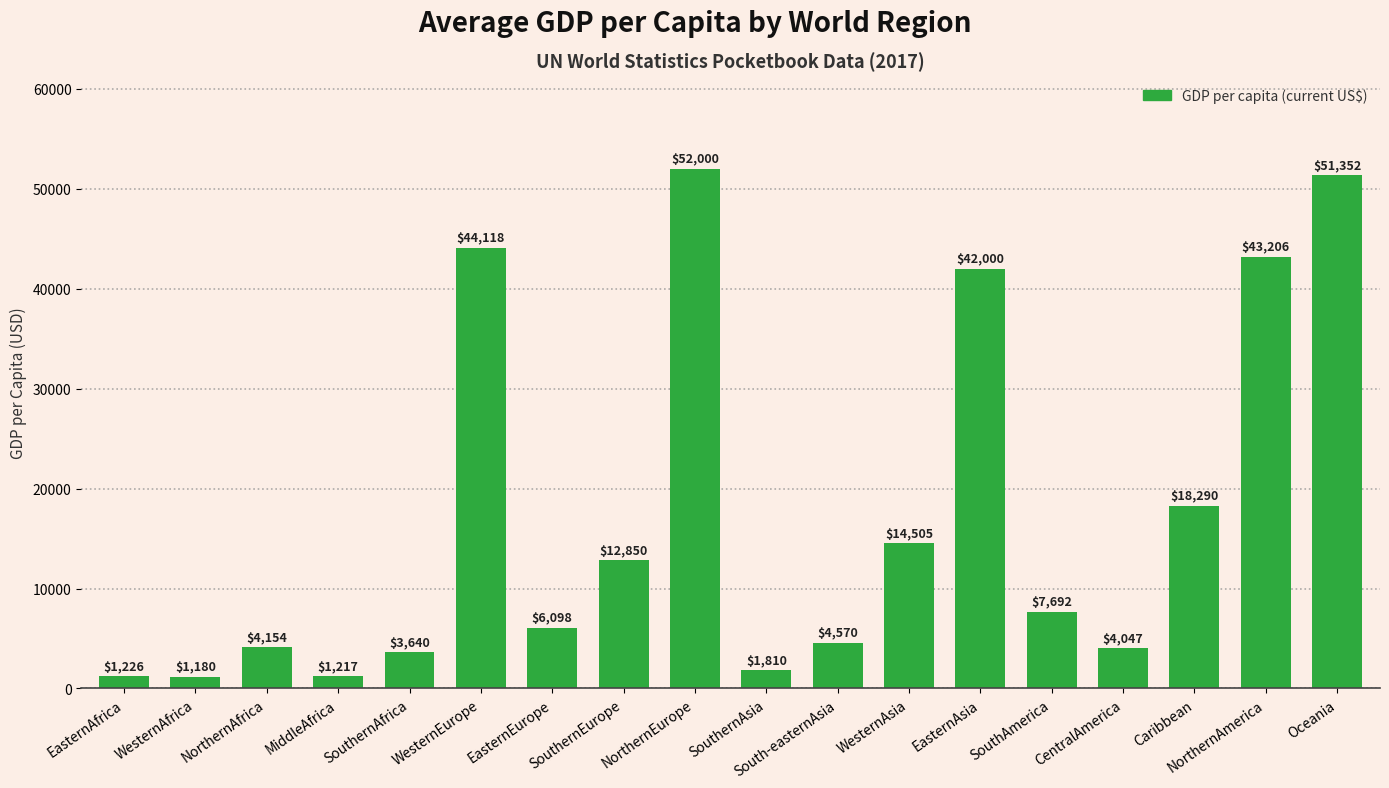

How many bars are there in total?

18